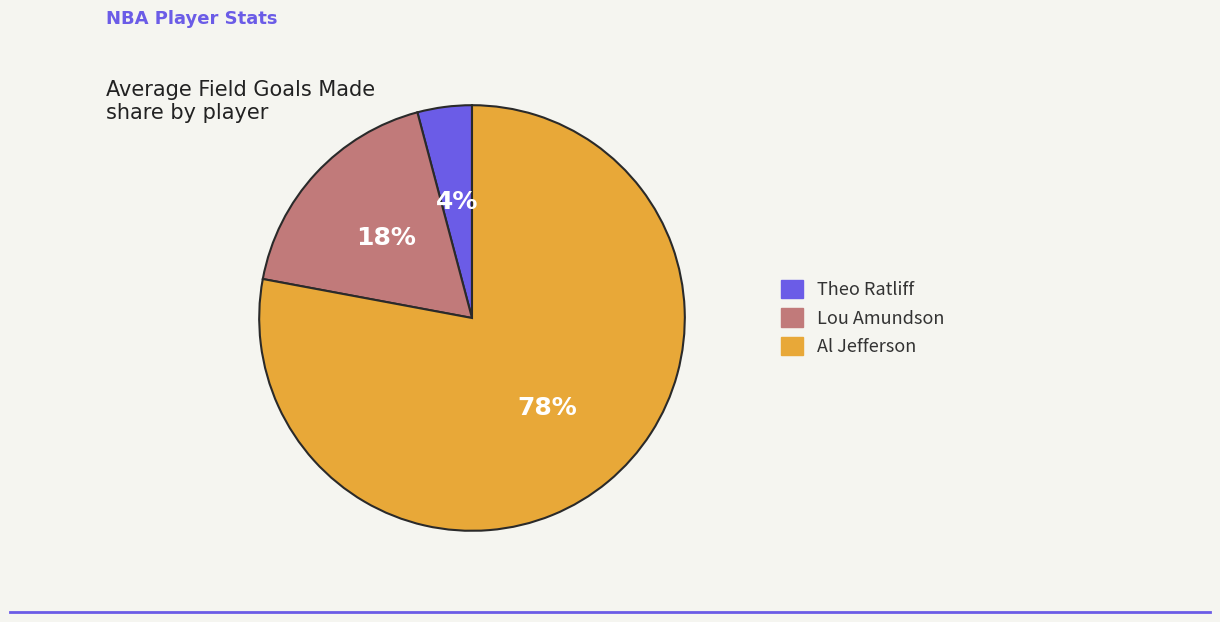

Rank the categories by value from highest to lowest.

Al Jefferson, Lou Amundson, Theo Ratliff